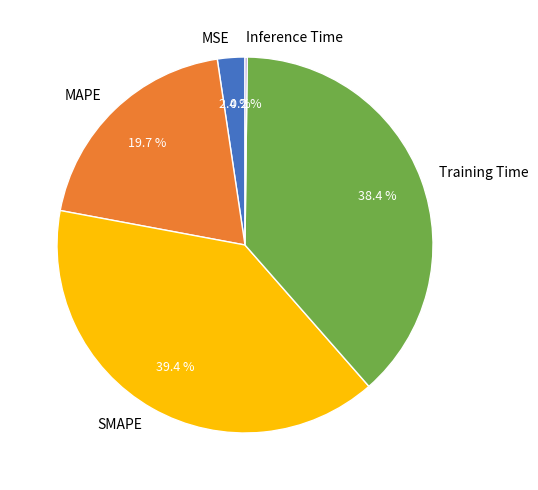

To the nearest percent, what percentage of the pie is Training Time?

38%